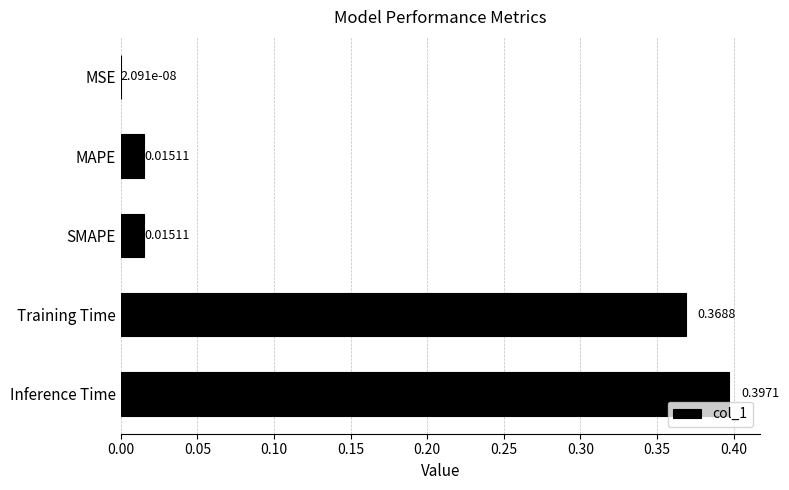

Between Training Time and Inference Time, which is larger?

Inference Time